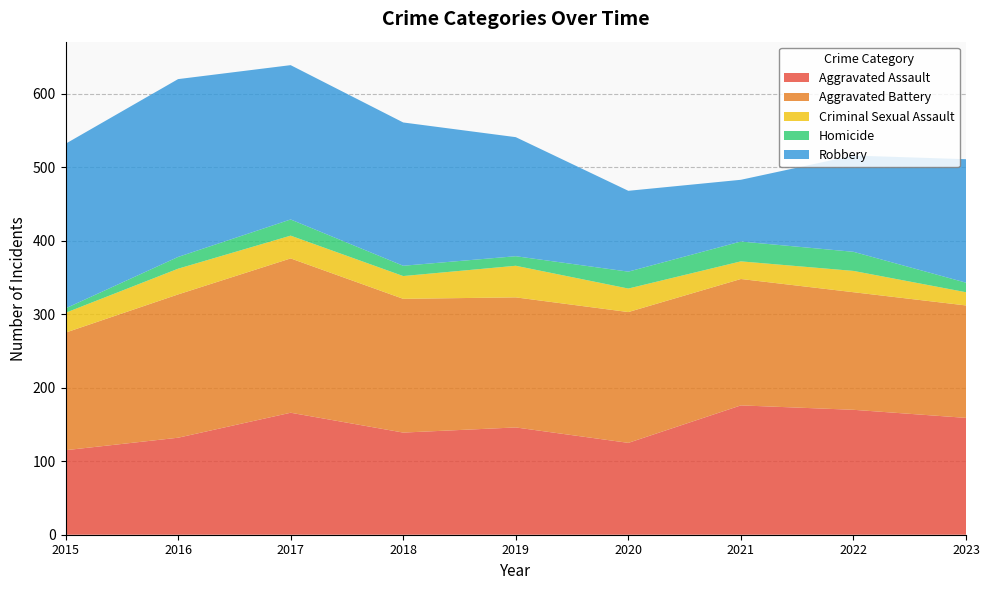

Reading left to right, extract all data points from this chart.

Aggravated Assault: 115	132	166	139	146	125	176	170	159
Aggravated Battery: 160	195	210	182	177	178	172	160	153
Criminal Sexual Assault: 27	35	31	31	43	32	24	29	18
Homicide: 6	16	22	14	13	23	27	26	13
Robbery: 224	242	210	195	162	110	84	131	168